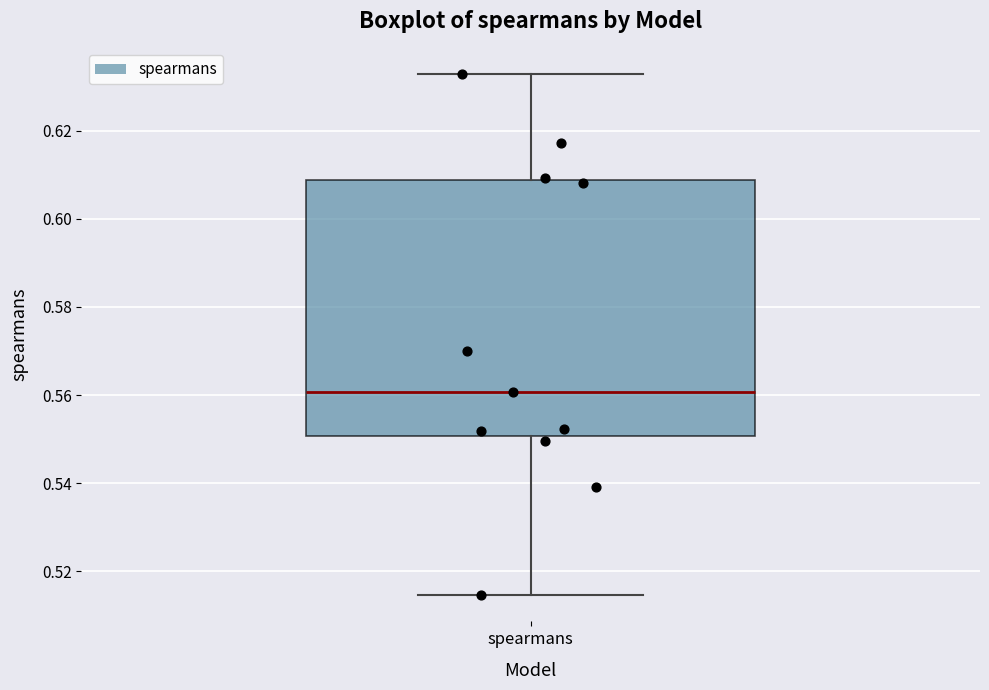

Where does the lower whisker of the box for spearmans end on the y-axis? The values are not printed on the chart, so give them approximately, as read against the axis.

0.514